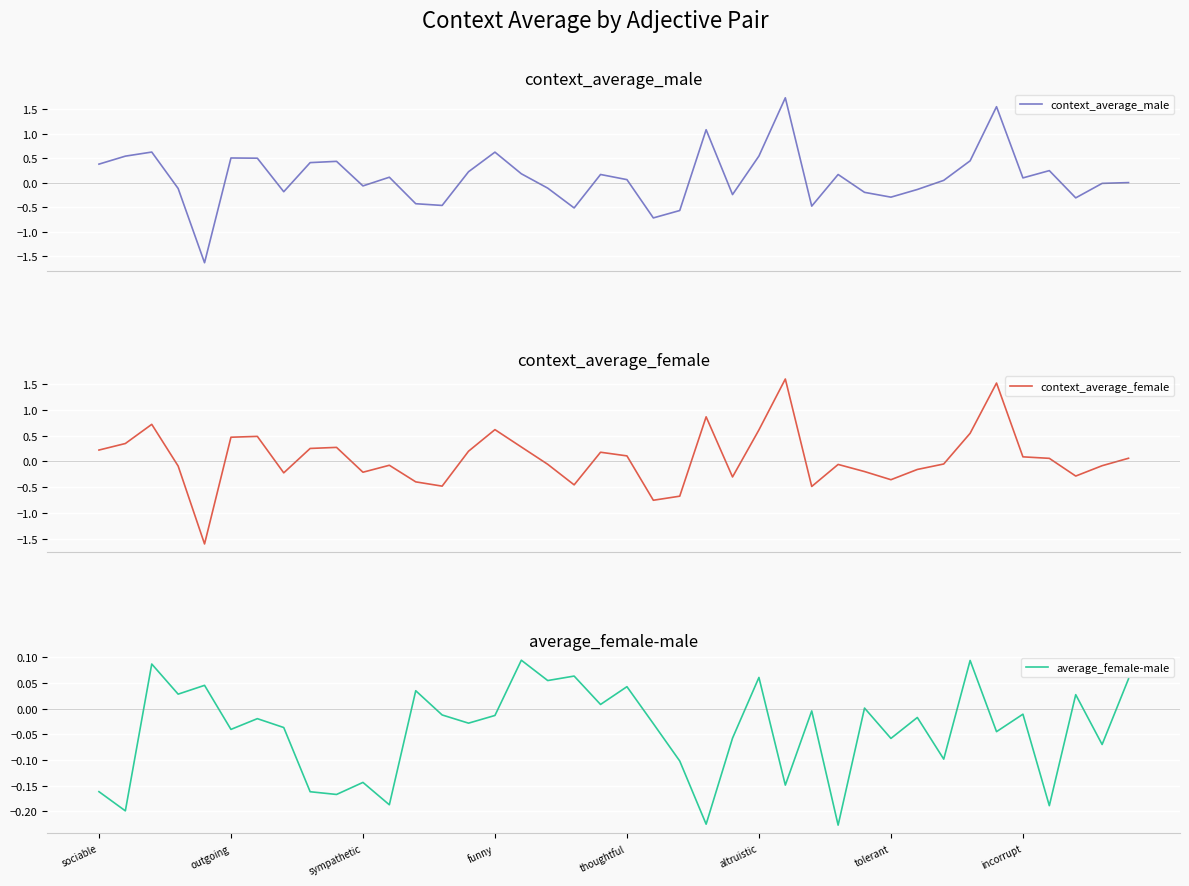

What is the minimum value for context_average_male?

-1.6